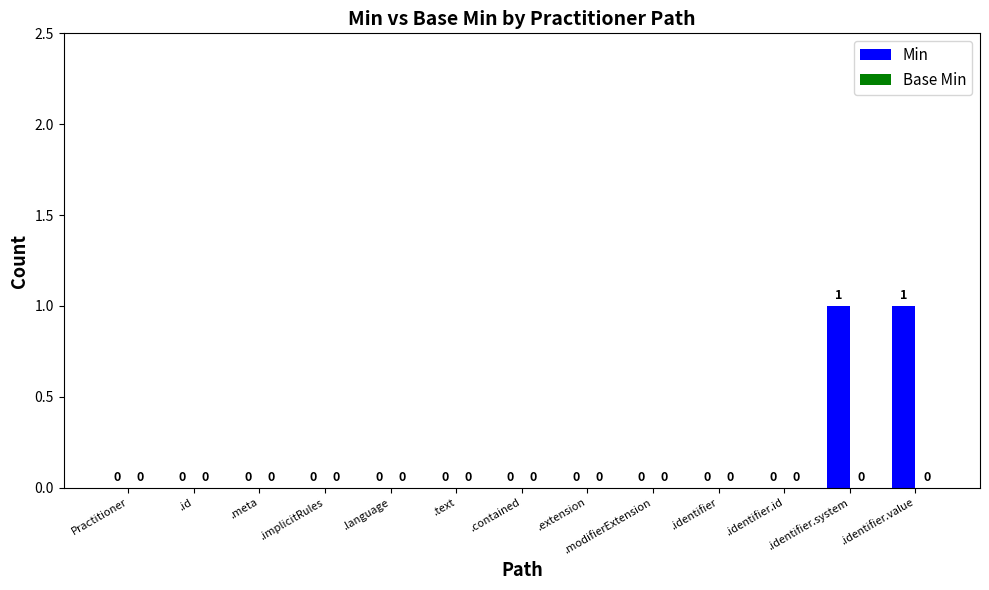

The value at .contained is -1. True or false?

False